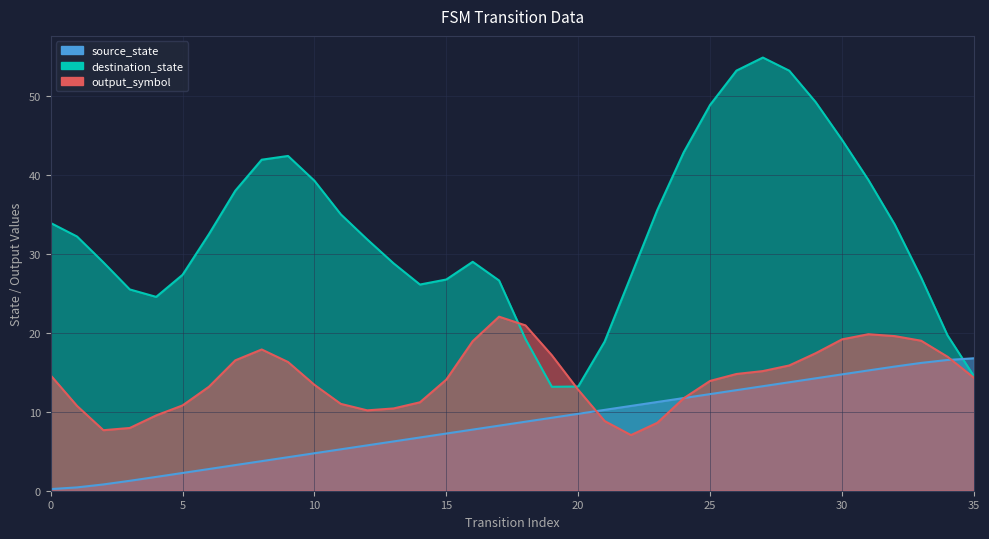

How many data points does each series have?

36